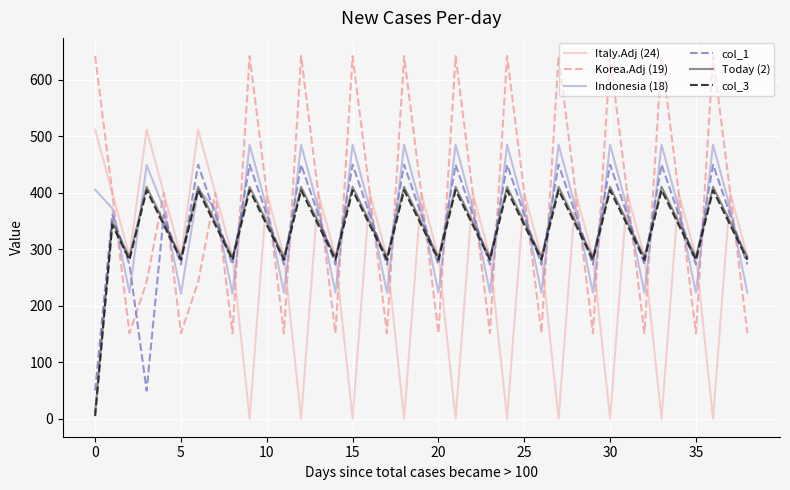

What is the highest value of the col_1 series?

449.5